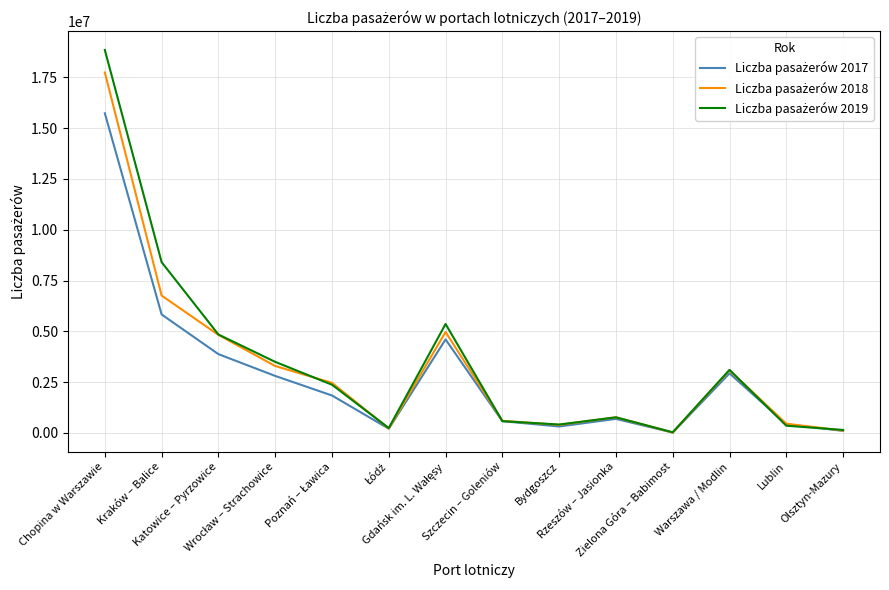

List the series in order of their peak value, lowest first.

Liczba pasażerów 2017, Liczba pasażerów 2018, Liczba pasażerów 2019